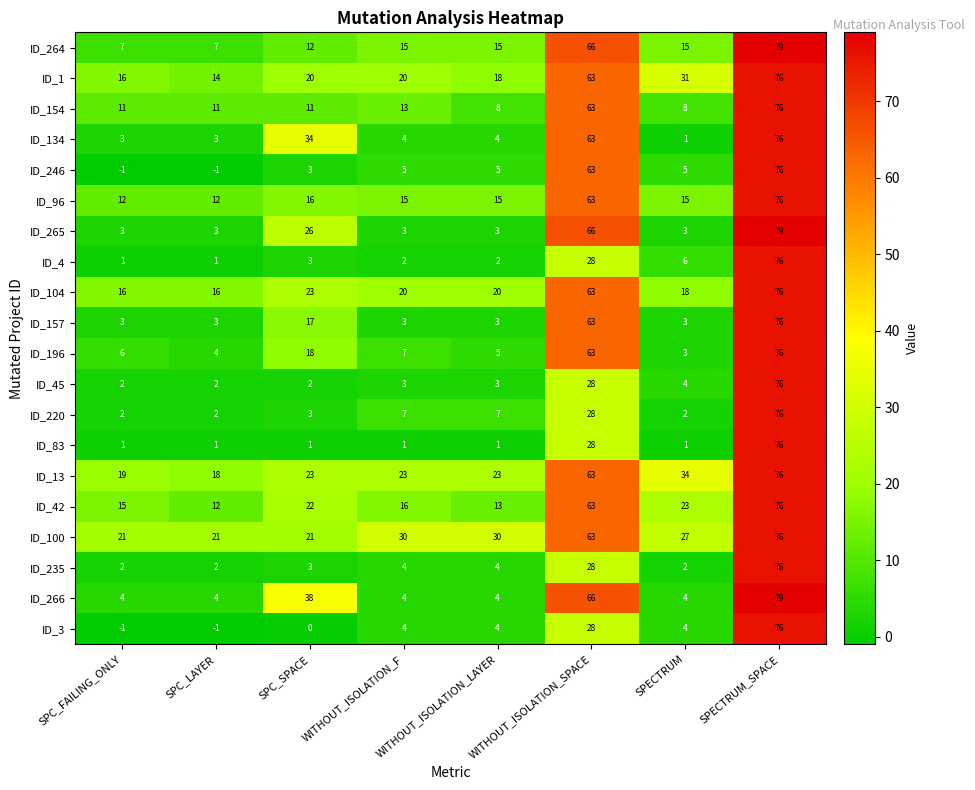

Which category has the lowest value in the ID_196 series?

SPECTRUM